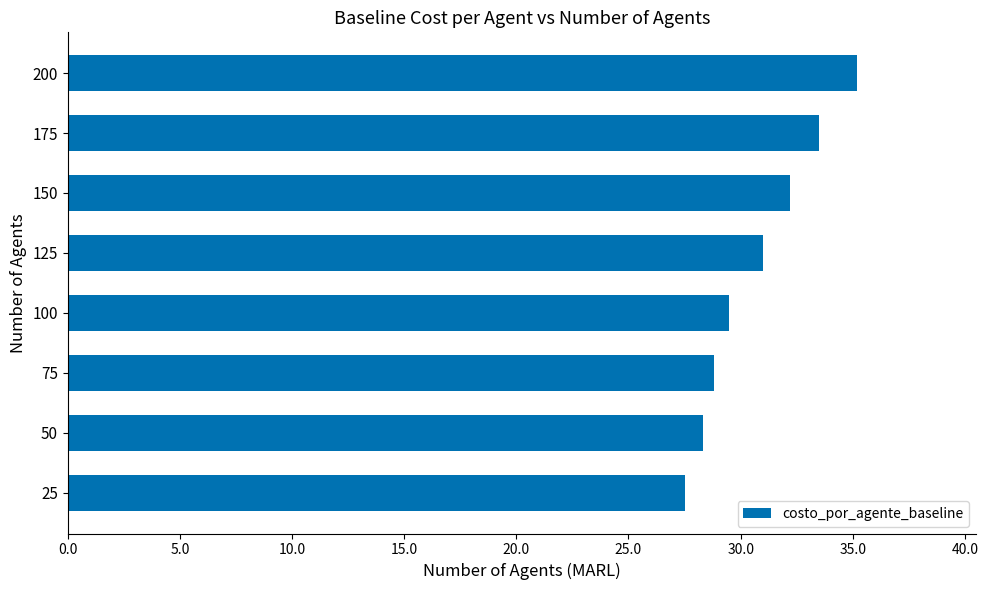

What is the difference between the maximum and minimum values?

7.7